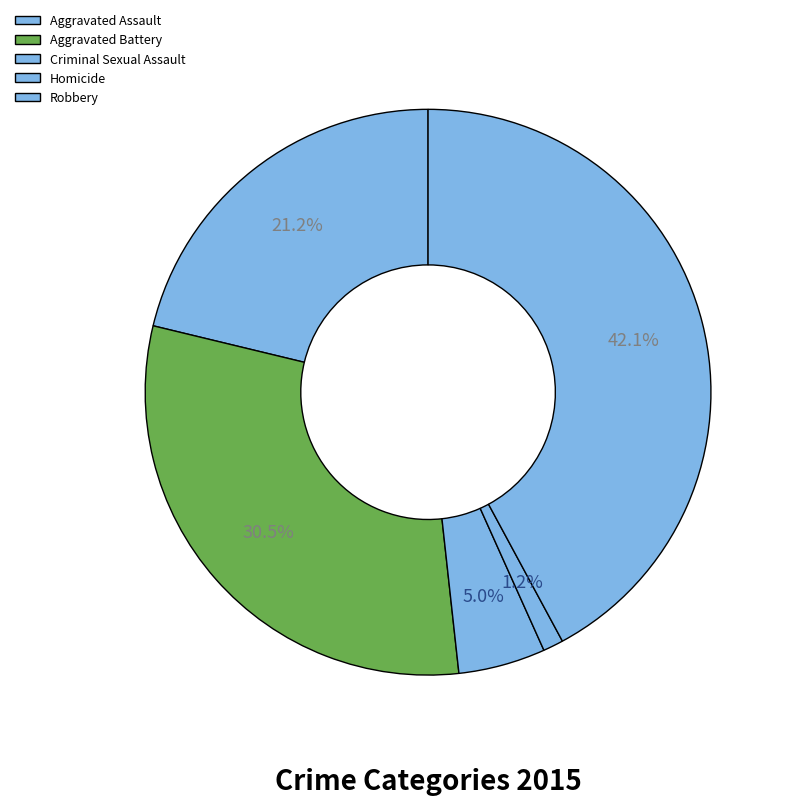

How many segments does this pie chart have?

5